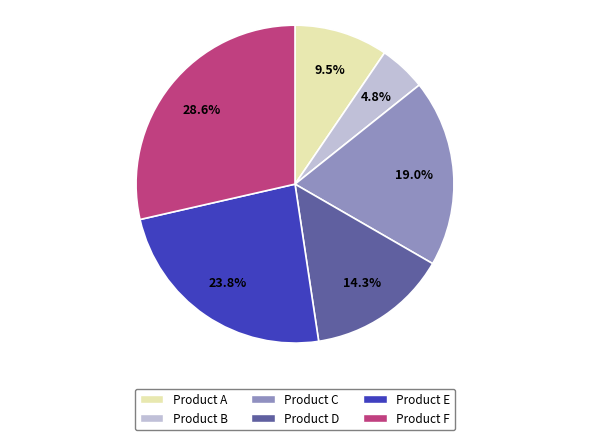

True or false: Product D accounts for 21% of the total.

False